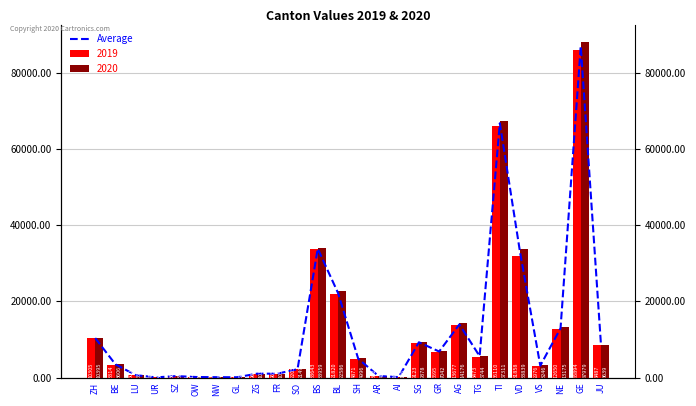

What is the difference between the maximum and second lowest values?

86869.8